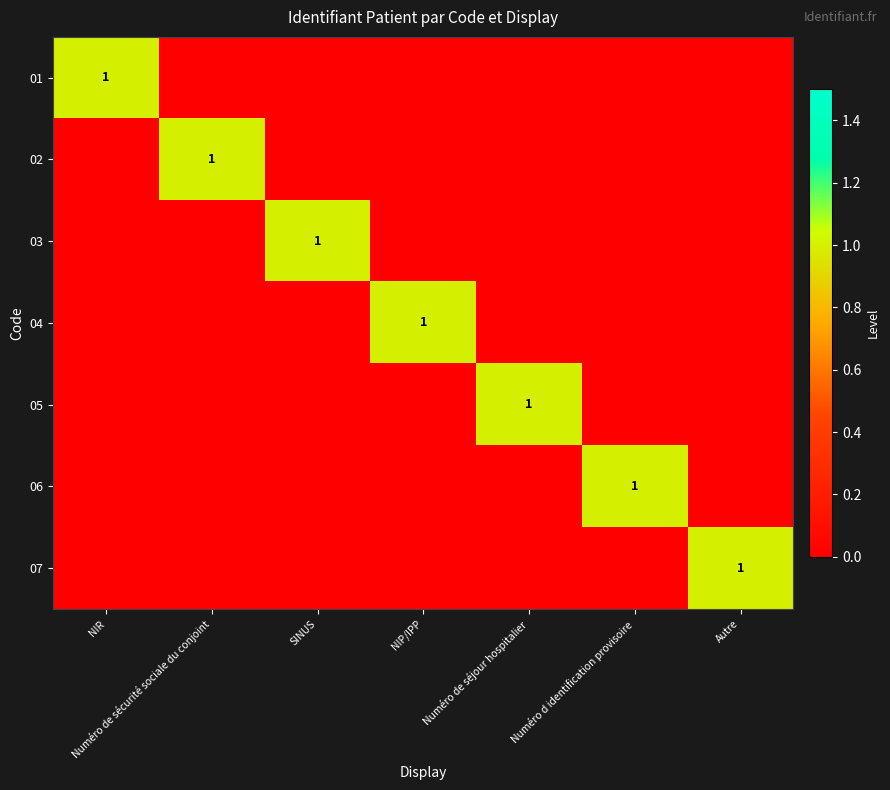

What is the difference between the maximum and second lowest values in the 03 series?

1